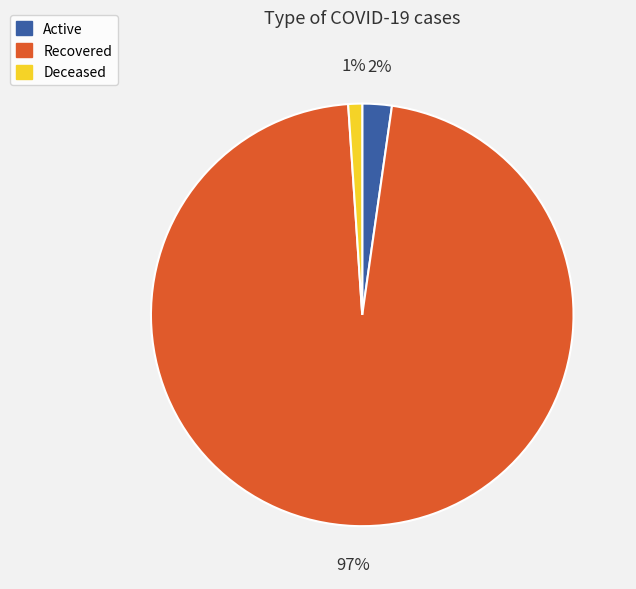

Do Recovered and Active together represent more than half of the pie?

Yes